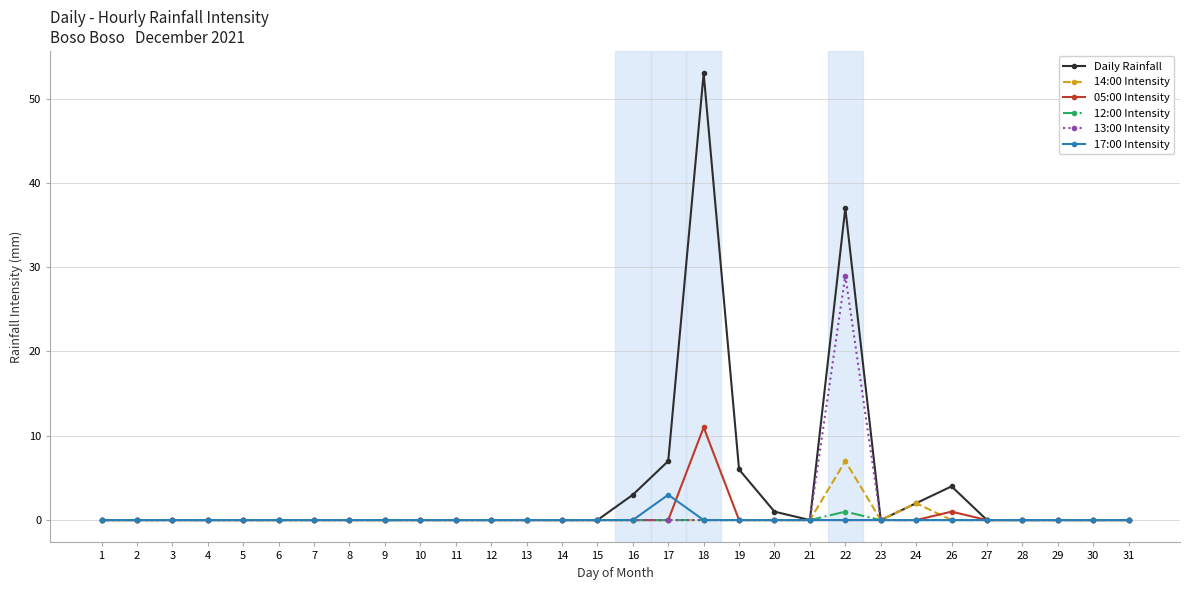

Reading left to right, list all the values displayed in this chart.

Daily Rainfall: 0	0	0	0	0	0	0	0	0	0	0	0	0	0	0	3	7	53	6	1	0	37	0	2	4	0	0	0	0	0
14:00 Intensity: 0	0	0	0	0	0	0	0	0	0	0	0	0	0	0	0	0	0	0	0	0	7	0	2	0	0	0	0	0	0
05:00 Intensity: 0	0	0	0	0	0	0	0	0	0	0	0	0	0	0	0	0	11	0	0	0	0	0	0	1	0	0	0	0	0
12:00 Intensity: 0	0	0	0	0	0	0	0	0	0	0	0	0	0	0	0	0	0	0	0	0	1	0	0	0	0	0	0	0	0
13:00 Intensity: 0	0	0	0	0	0	0	0	0	0	0	0	0	0	0	0	0	0	0	0	0	29	0	0	0	0	0	0	0	0
17:00 Intensity: 0	0	0	0	0	0	0	0	0	0	0	0	0	0	0	0	3	0	0	0	0	0	0	0	0	0	0	0	0	0